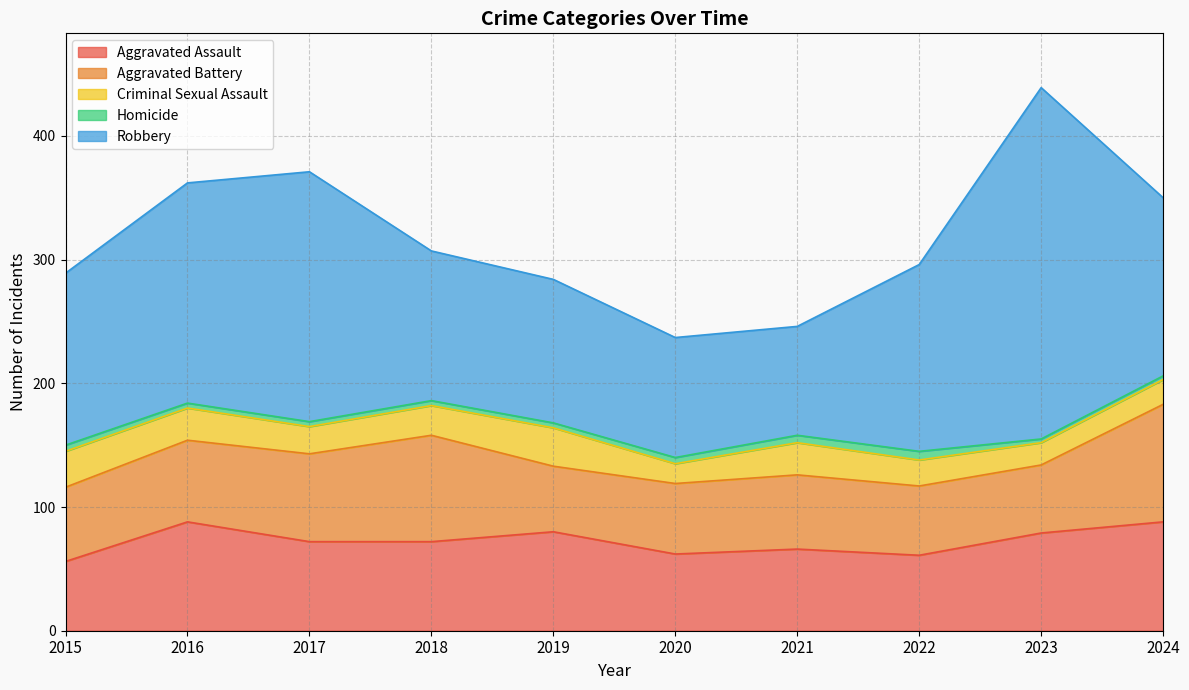

True or false: Robbery and Aggravated Assault intersect in this chart.

False